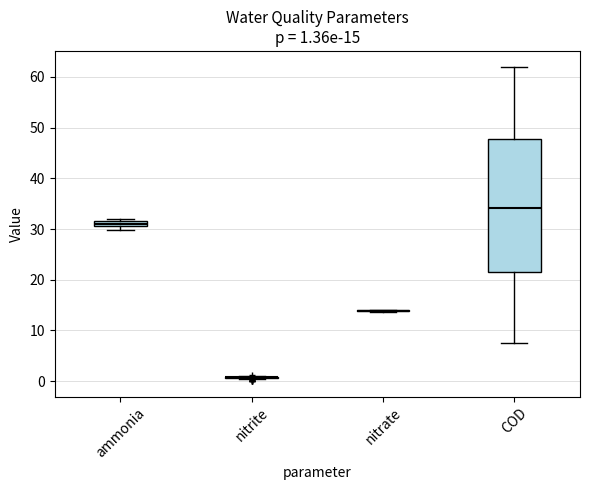

Which box is the tallest, from its lower edge to its upper edge?

COD